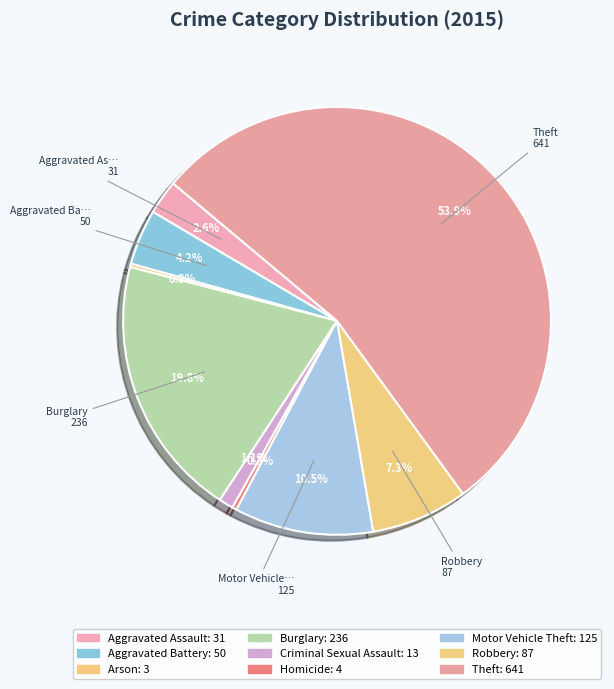

Which slice is the largest?

Theft